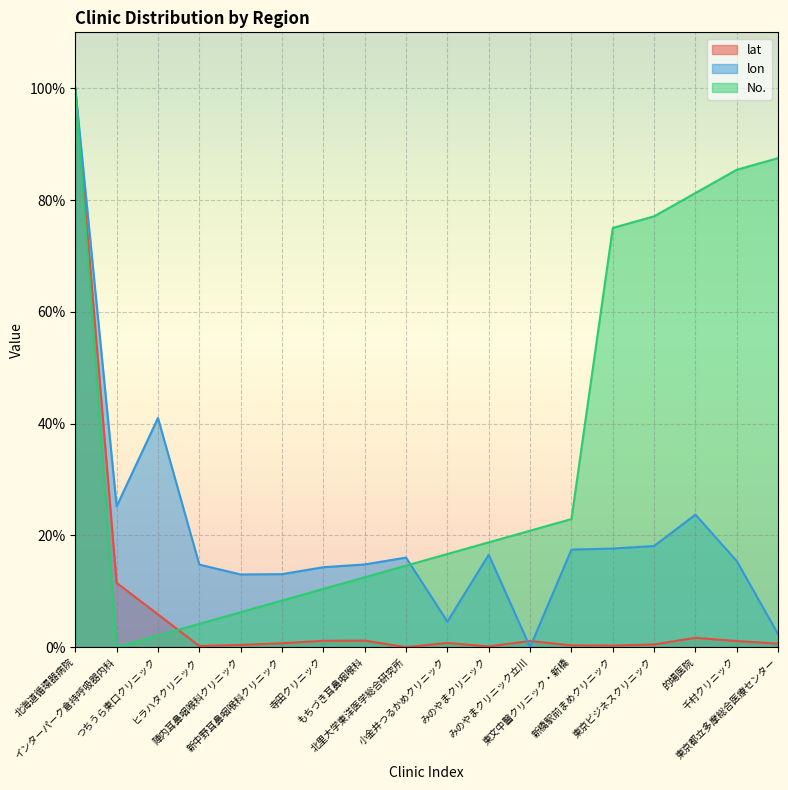

What is the total value across all series at インターパーク倉持呼吸器内科?

0.4